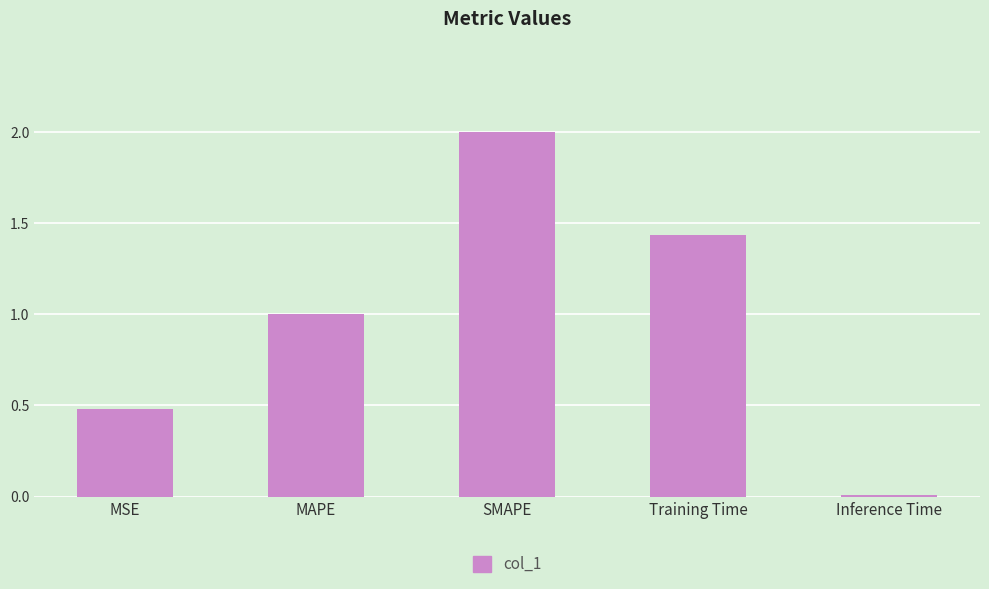

What is the approximate value at MAPE?

1.0